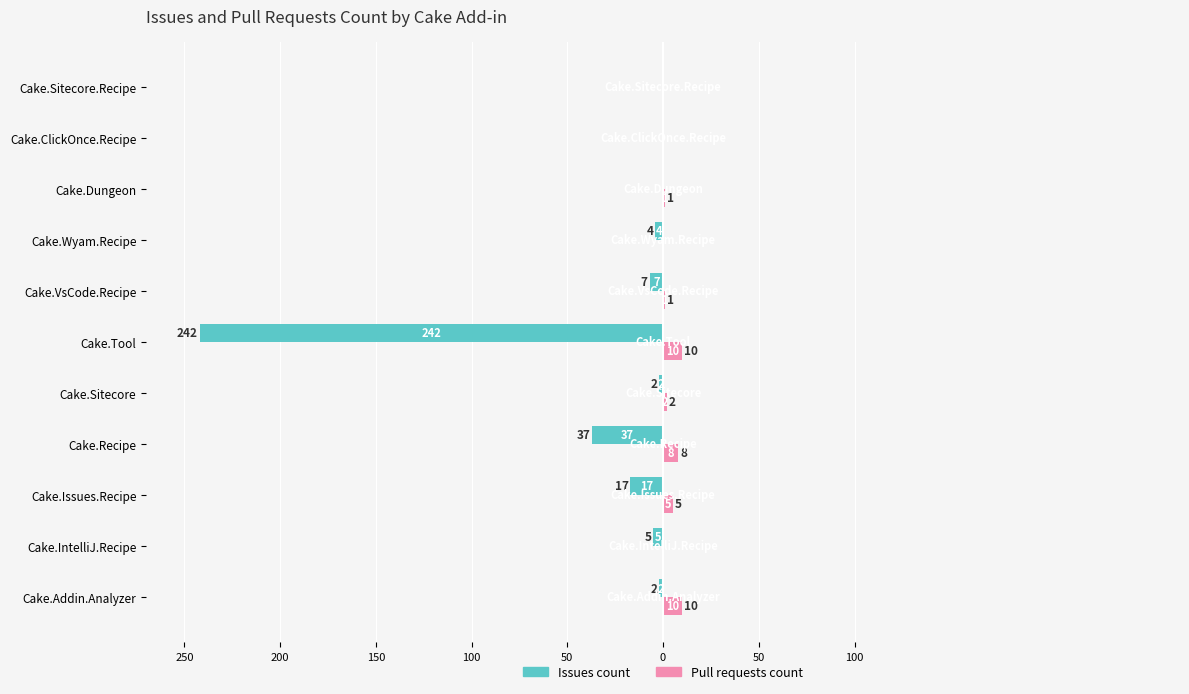

What are all the series names shown in the legend?

Issues count, Pull requests count